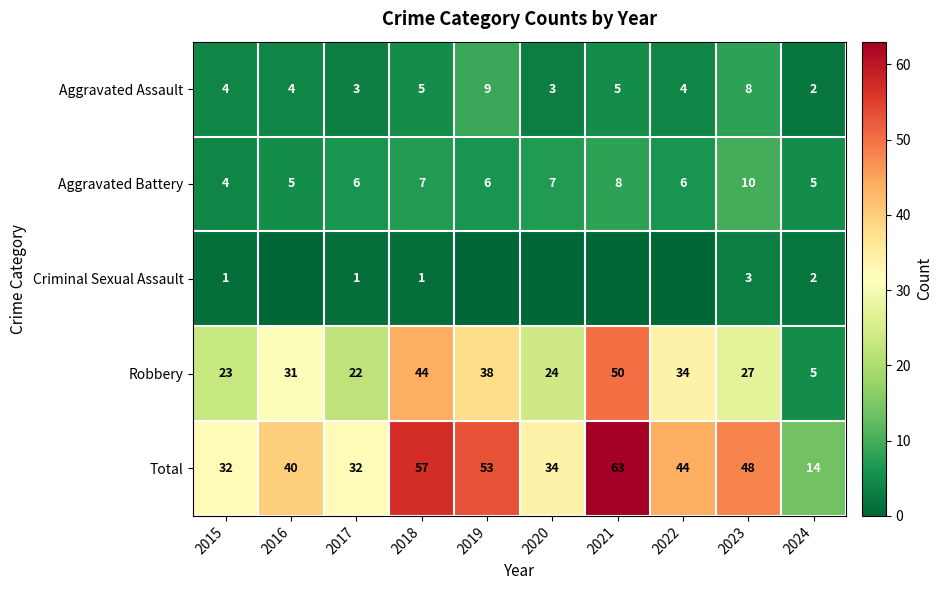

Is the value of Robbery at 2018 greater than the value of Total at 2024?

Yes